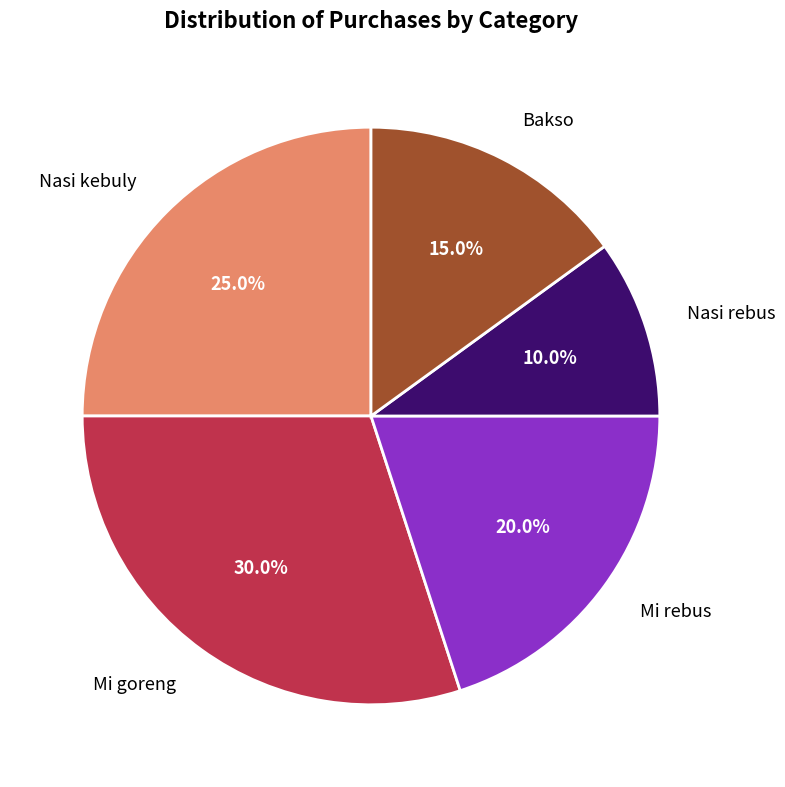

Is there any slice that represents more than half of the pie?

No